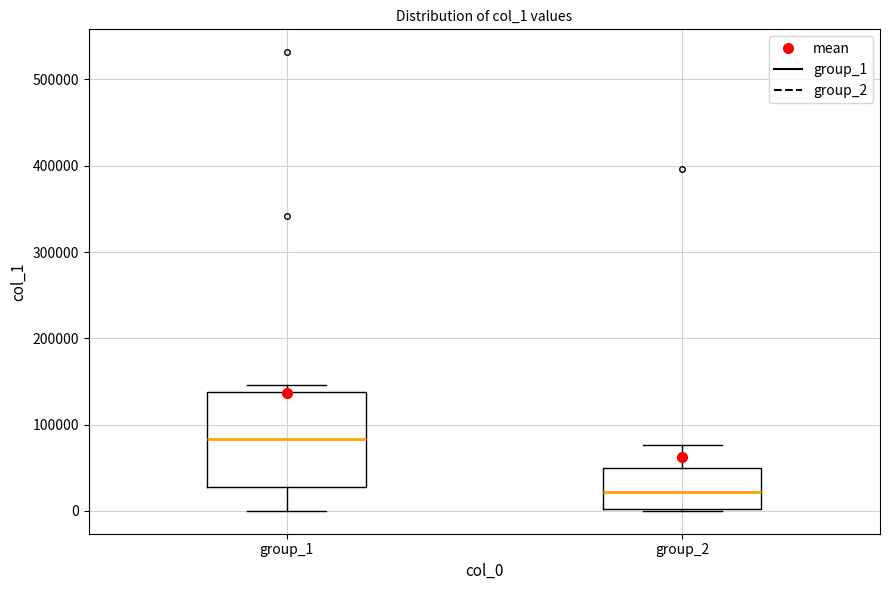

Reading left to right, read every box against the y-axis: the position of its median line, the range the box covers, and the ends of its whiskers. The values are not printed on the chart, so give them approximately, as read against the axis.

group_1: median 80000, box 30000 to 140000, whiskers 0 to 150000
group_2: median 20000, box 0 to 50000, whiskers 0 to 80000